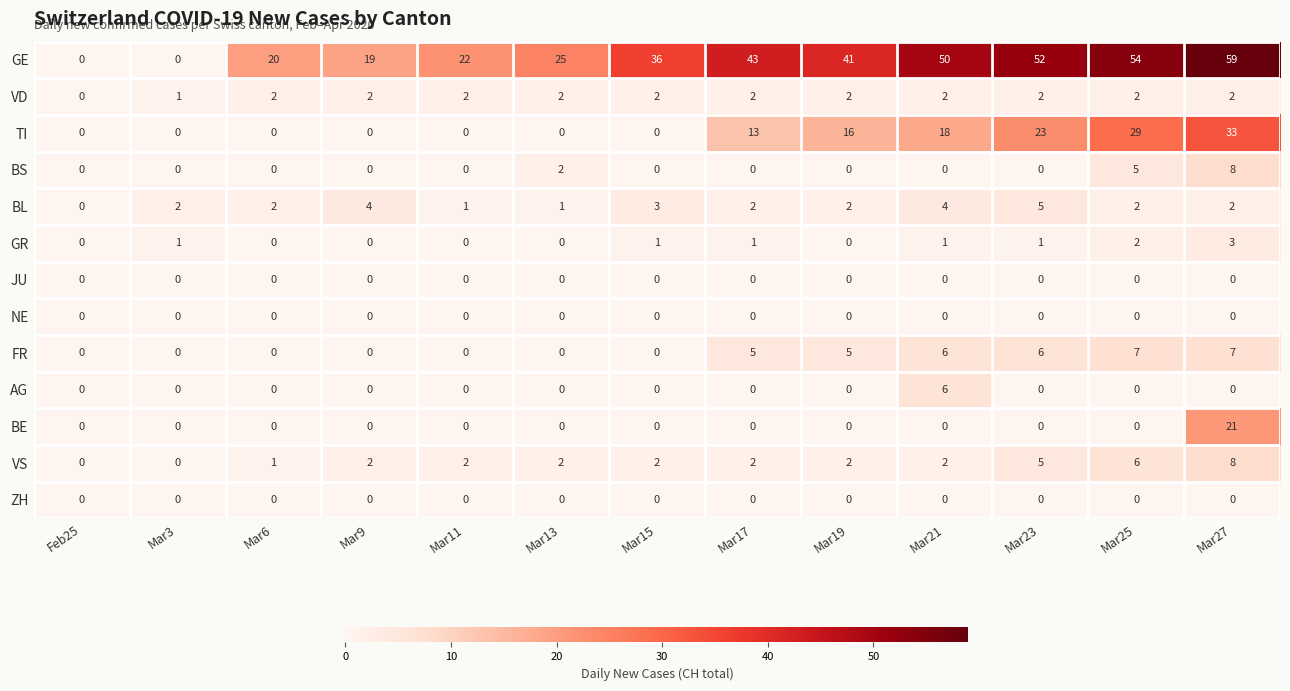

At which label does BE reach its peak?

Mar27